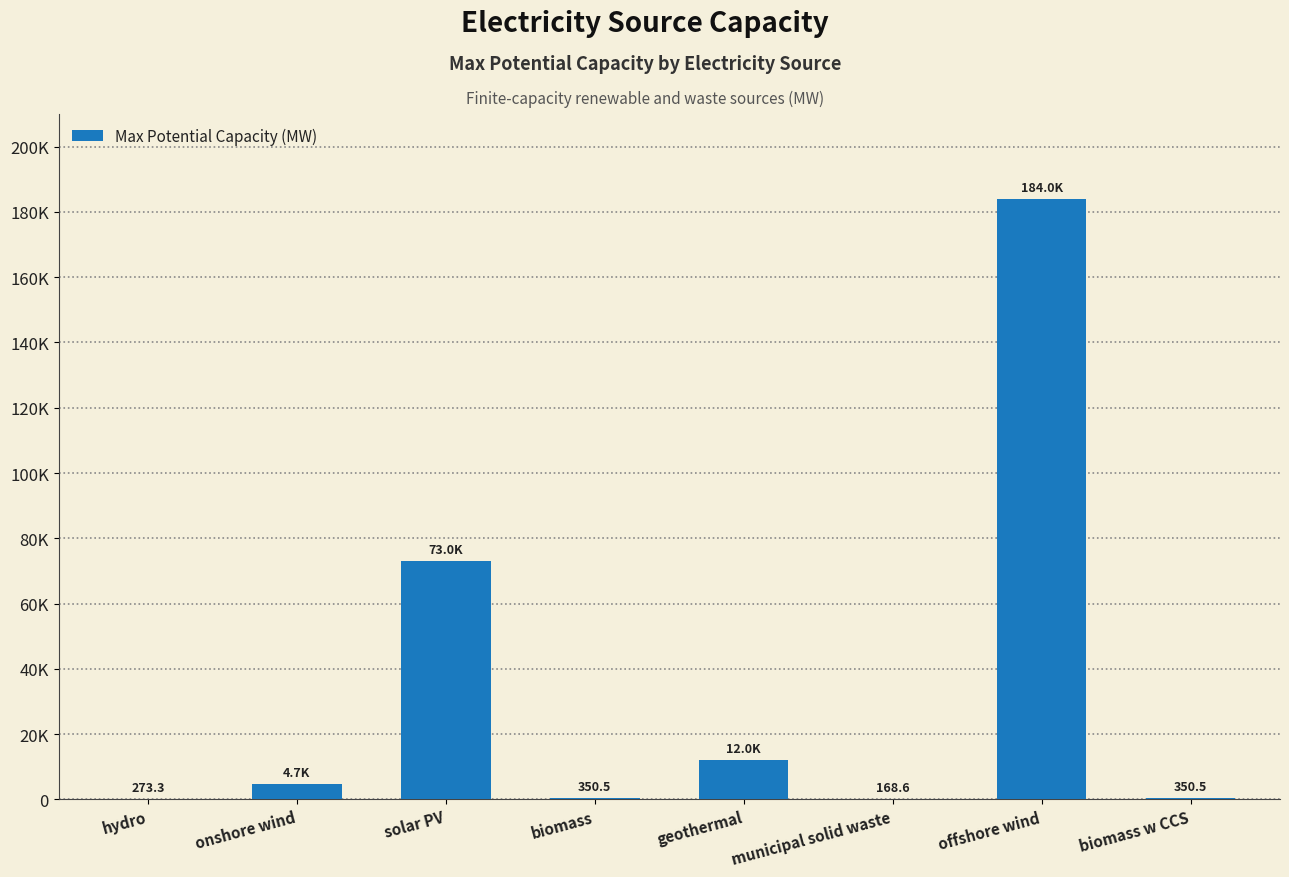

List the labels in order of value, largest first.

offshore wind, solar PV, geothermal, onshore wind, biomass, biomass w CCS, hydro, municipal solid waste